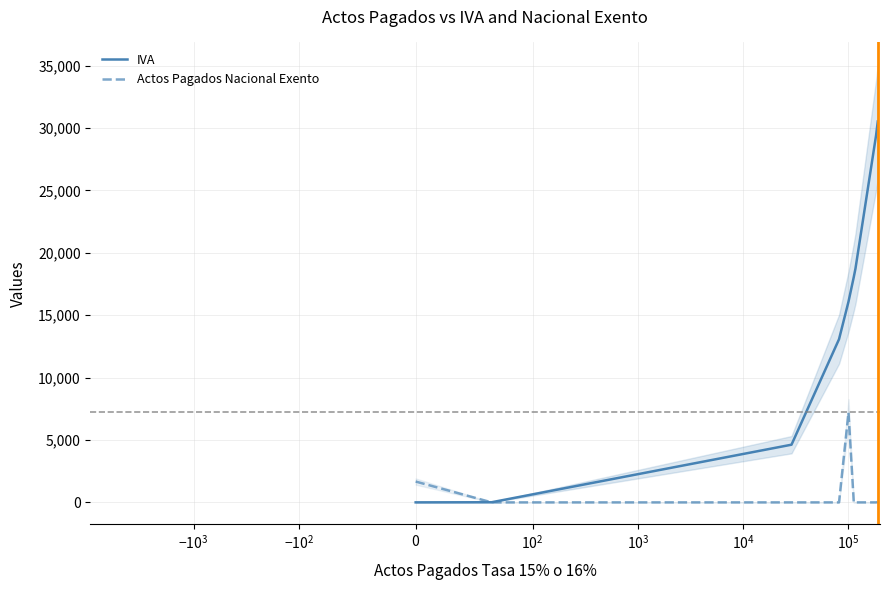

How many categories are shown in the chart?

9